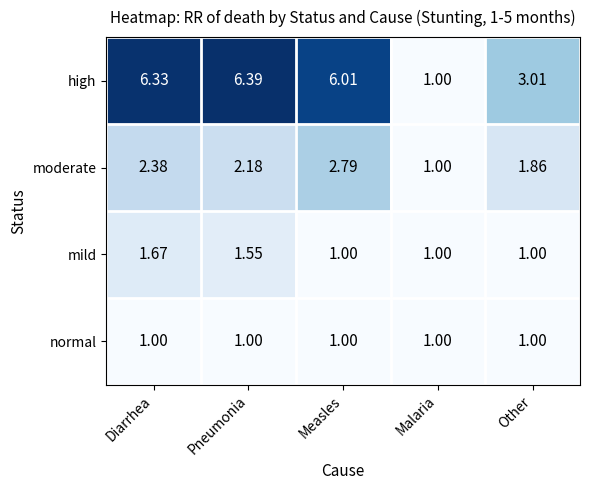

At how many categories does at least one series exceed 4?

3